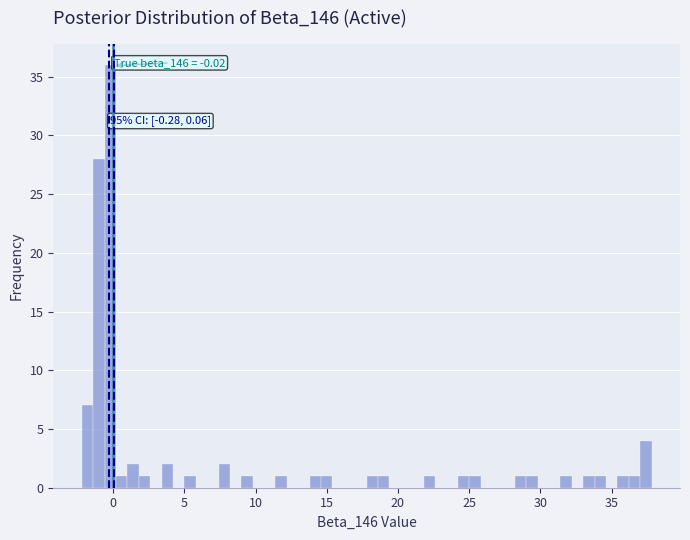

Around what value on the x-axis is the tallest bar? Give the approximate position of its centre, as read against the axis.

0.0